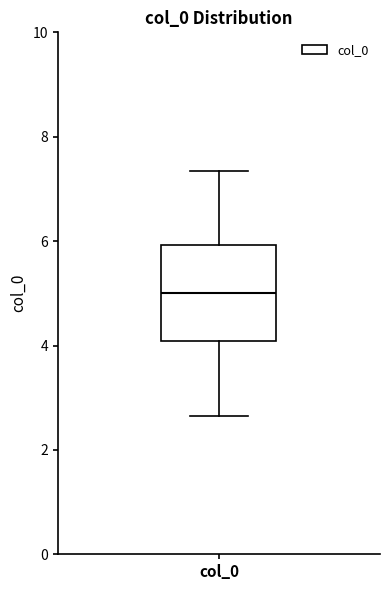

Transcribe this box plot: give where the median line is, the range the box spans, and where the two whiskers end, as read against the y-axis. The values are not printed on the chart, so give them approximately, as read against the axis.

median 5.0, box 4.0 to 6.0, whiskers 2.6 to 7.4